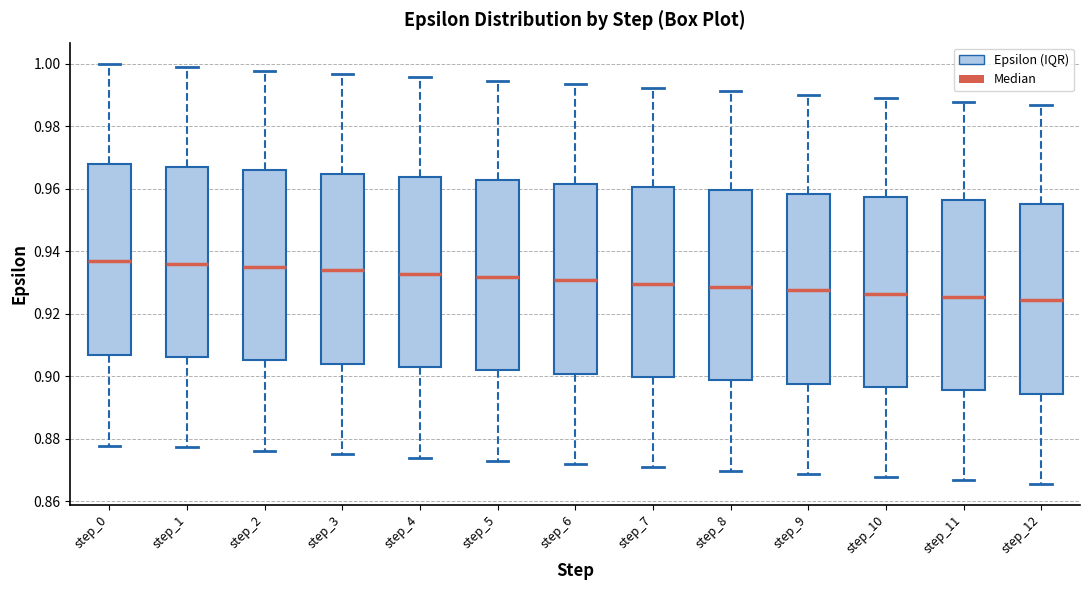

Where does the upper whisker of the box for step_0 end on the y-axis? The values are not printed on the chart, so give them approximately, as read against the axis.

1.000